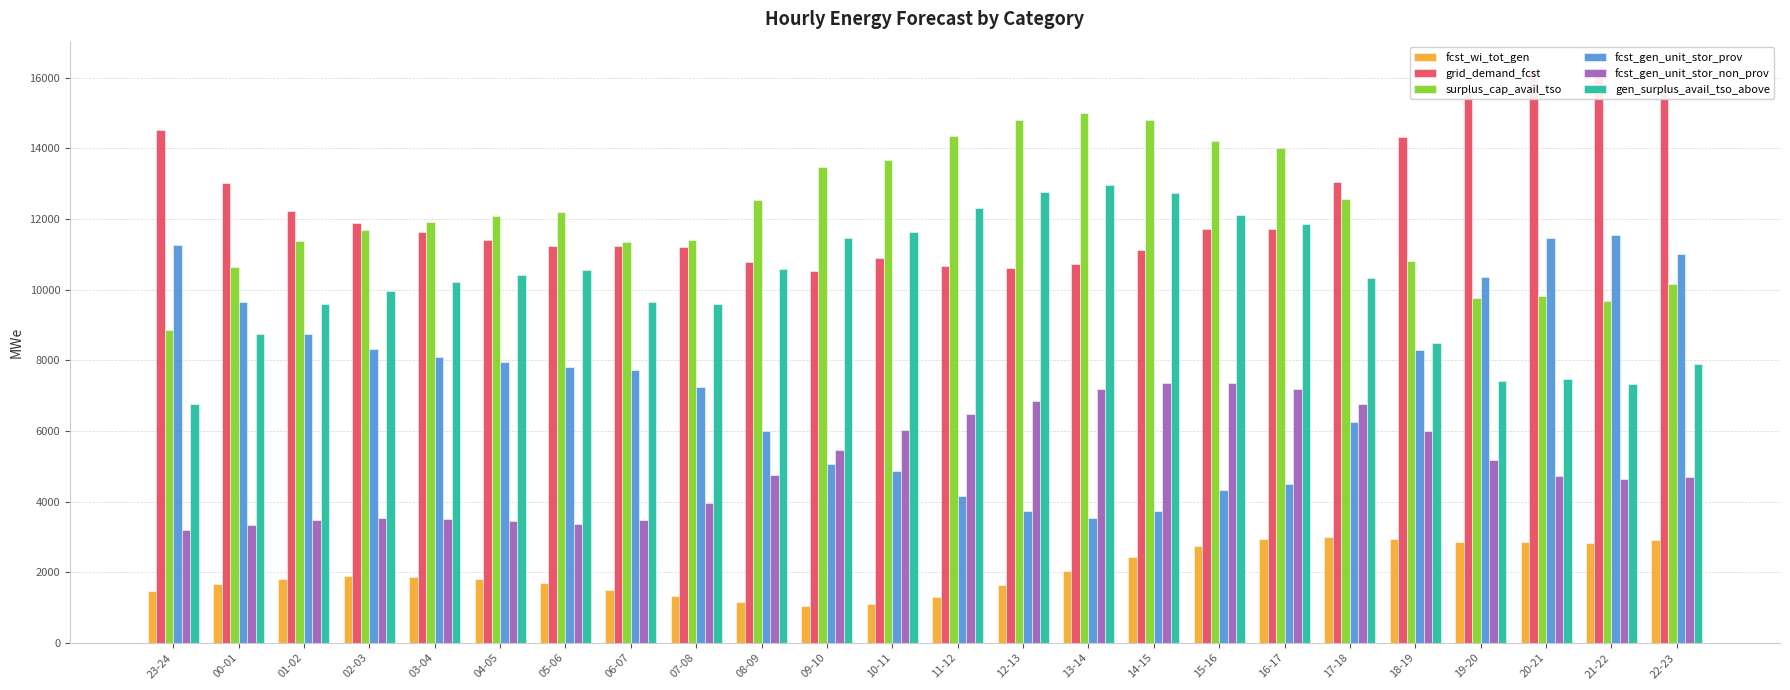

What is the difference between the maximum and minimum values in the fcst_gen_unit_stor_non_prov series?

4157